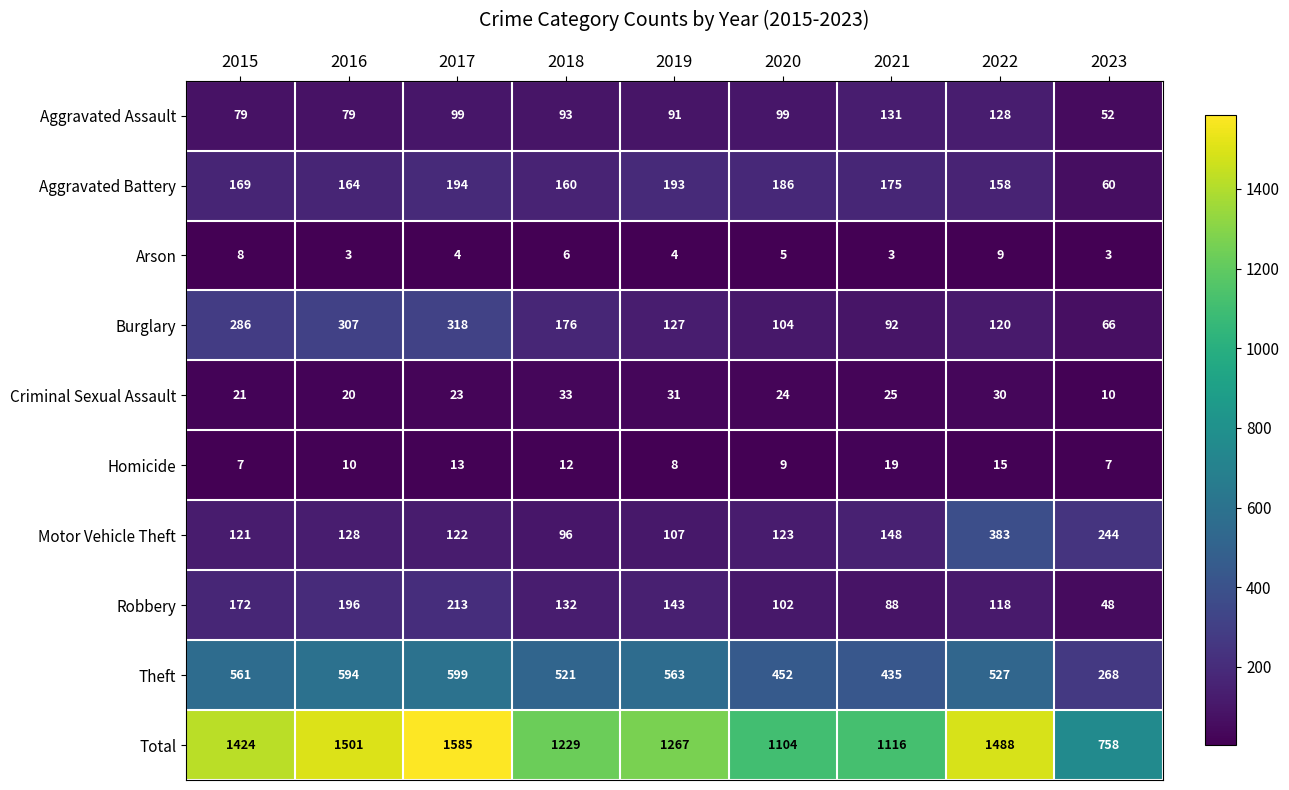

The Aggravated Battery series shows 160 at 2018. True or false?

True